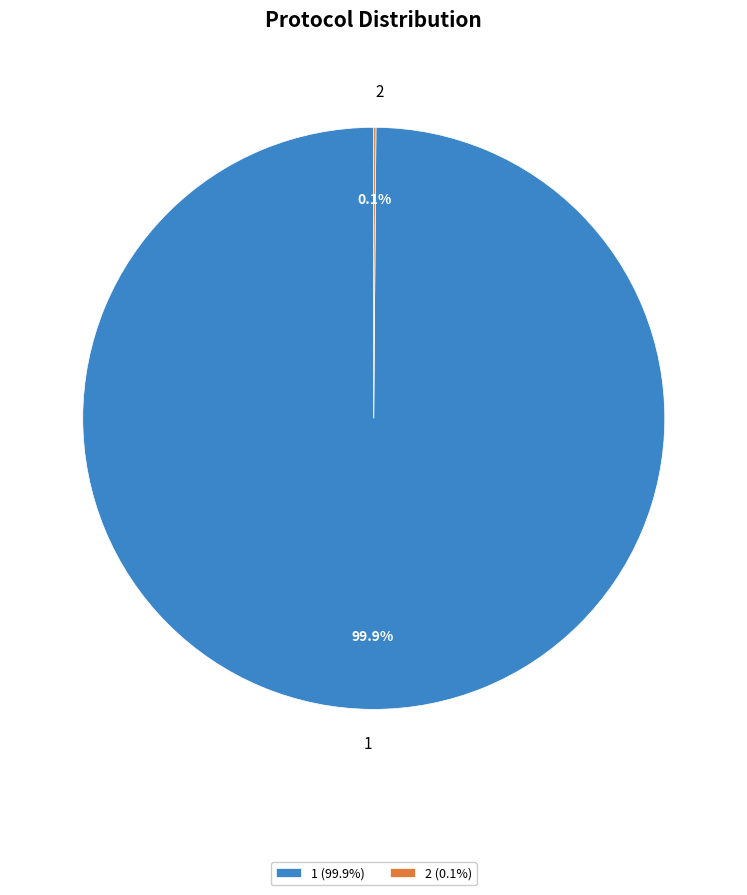

Is 1 the majority of the pie?

Yes